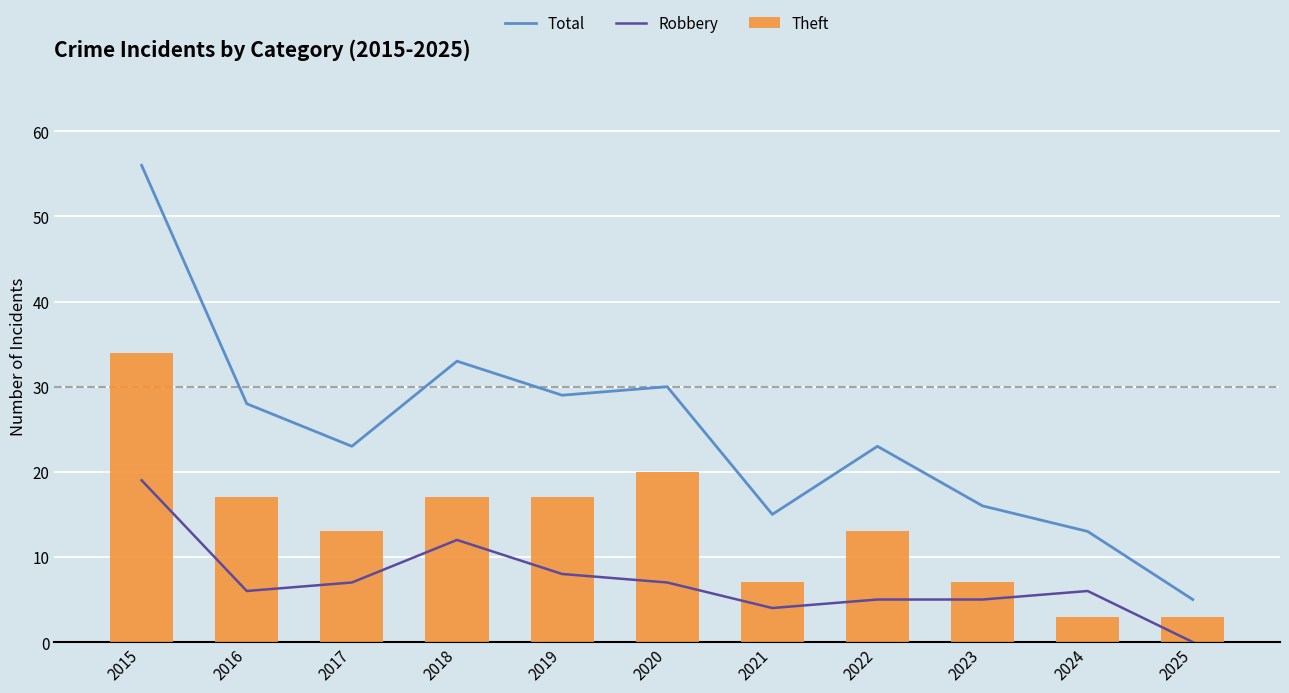

True or false: Total has a value of 33 at 2018.

True